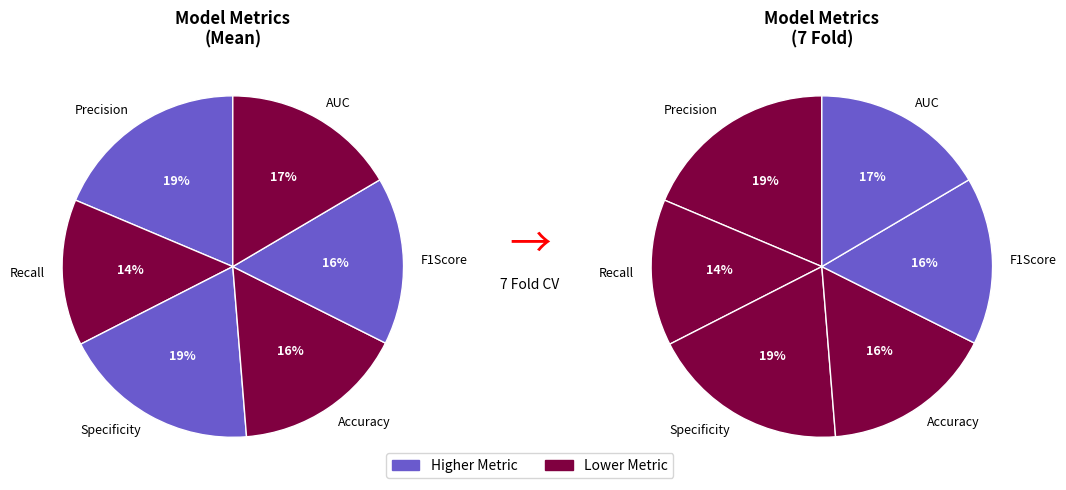

What percentage is the Recall slice, to the nearest percent?

14%